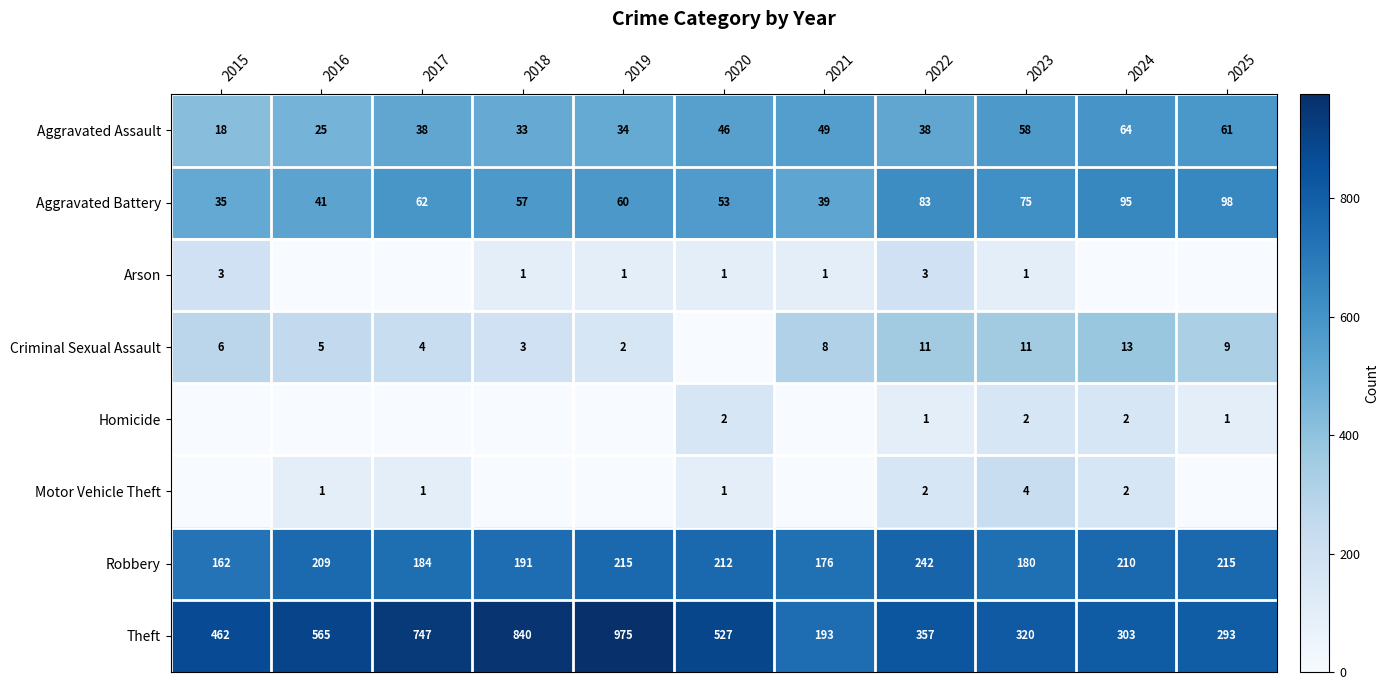

What is the minimum value for Aggravated Assault?

18